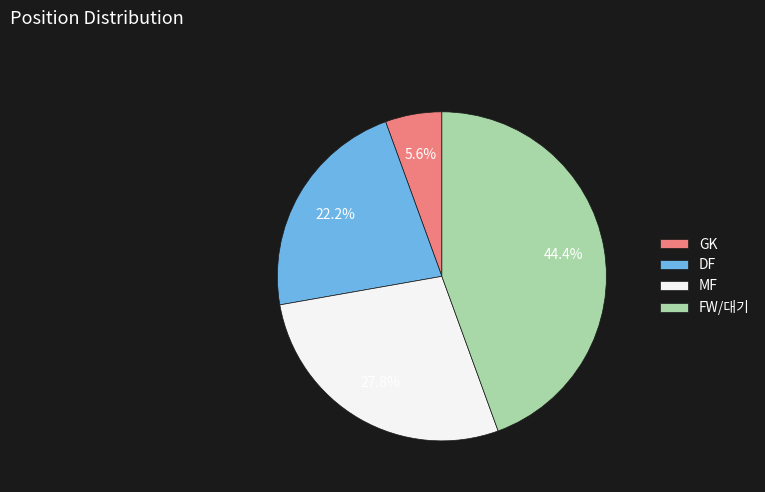

Does DF represent more than half of the total?

No